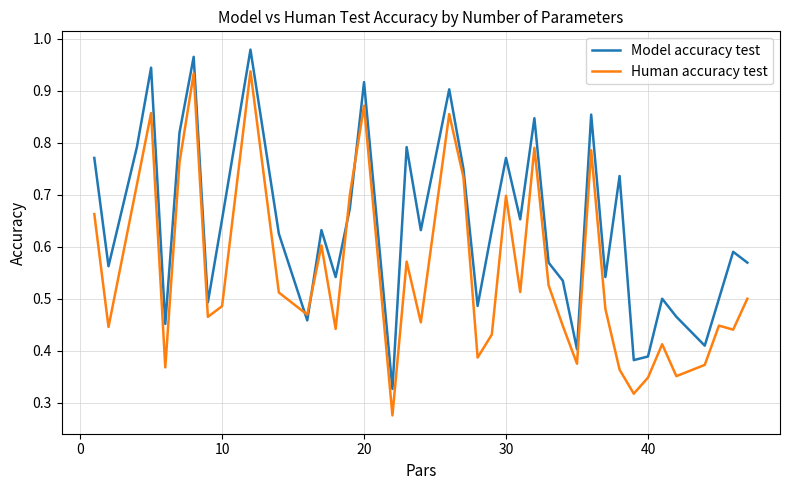

At how many categories does at least one series exceed 0?

40